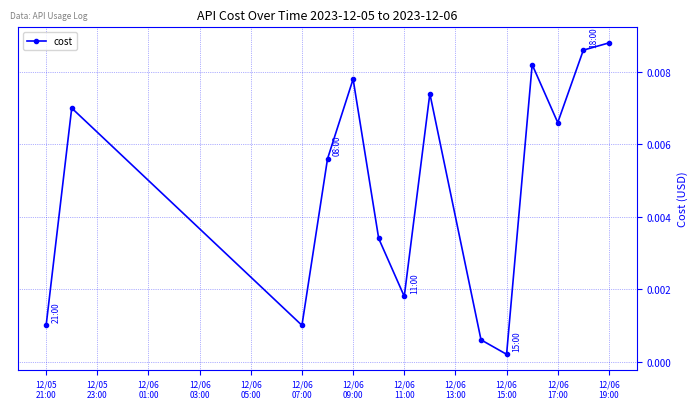

How many interior local valleys (lower than both neighbors) does the data have?

4